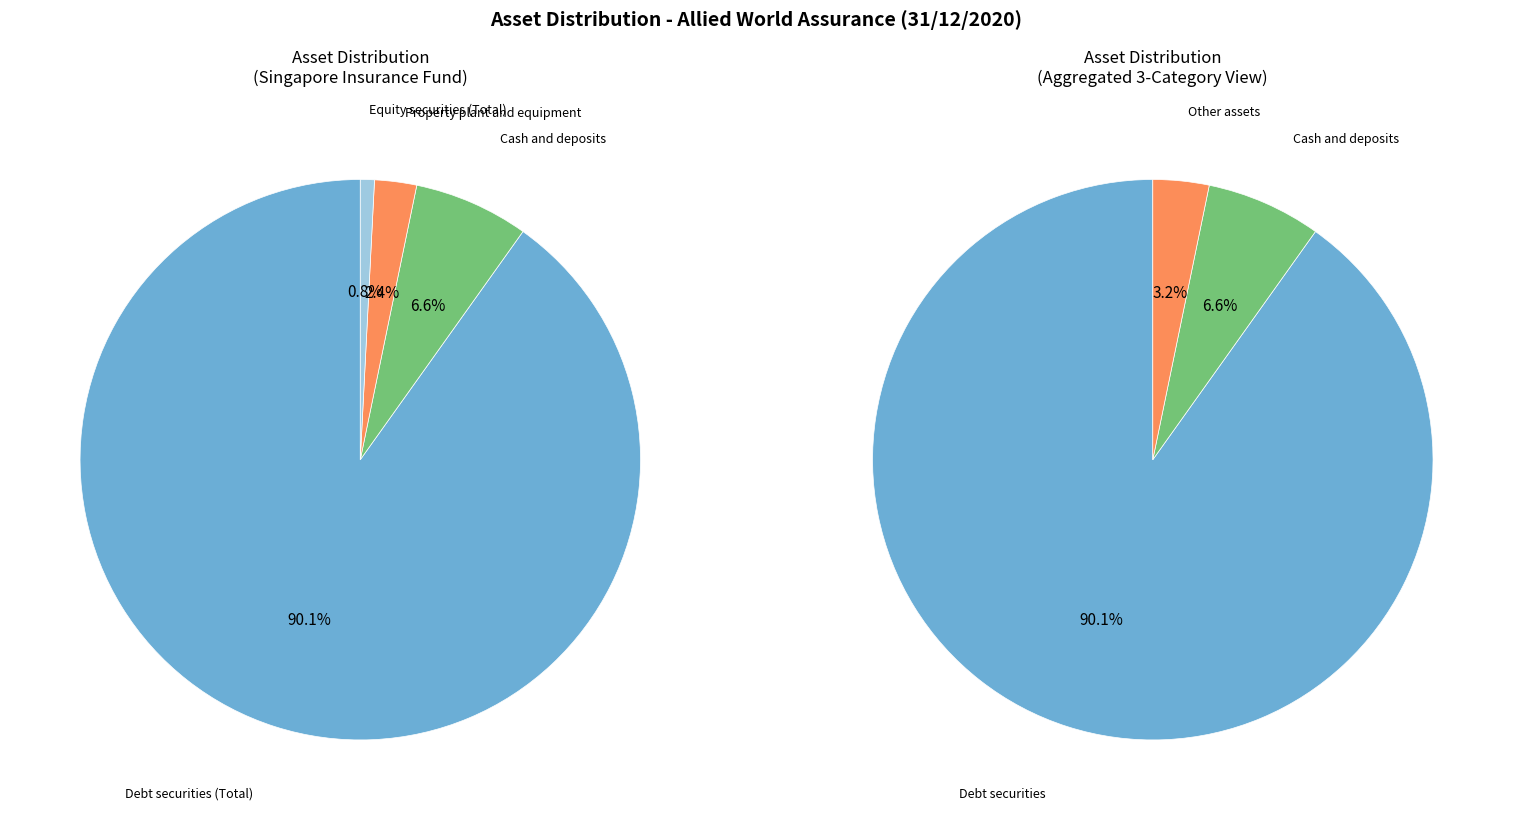

What percentage is NOT represented by Cash and deposits?

93.4%